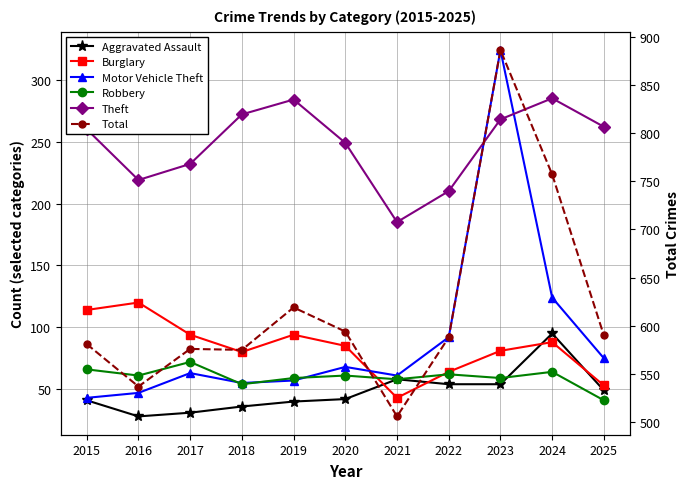

At which category does Motor Vehicle Theft reach its first local peak?

2017